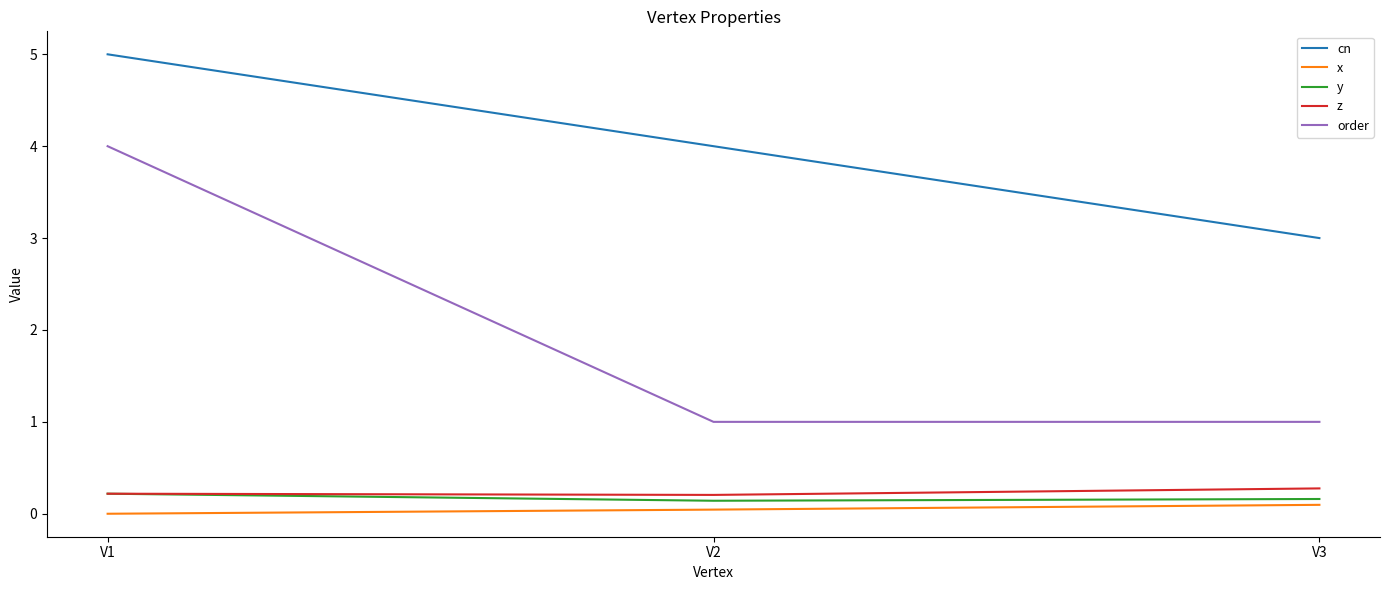

What is the highest value of the order series?

4.0